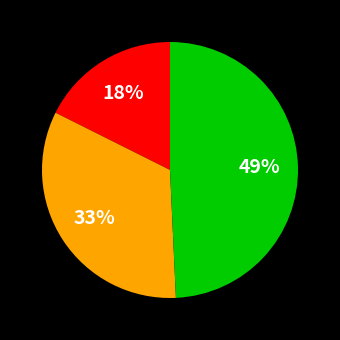

Is there any slice that represents more than half of the pie?

No